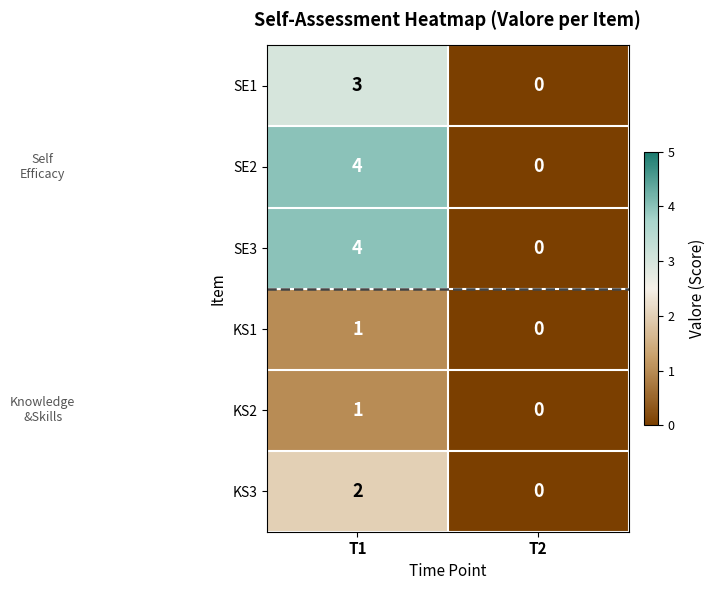

What is the difference between the SE1 values at T2 and T1?

3